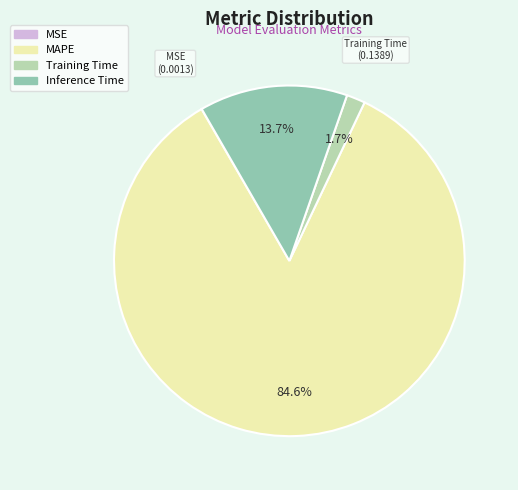

What percentage is the Inference Time slice, to the nearest percent?

14%